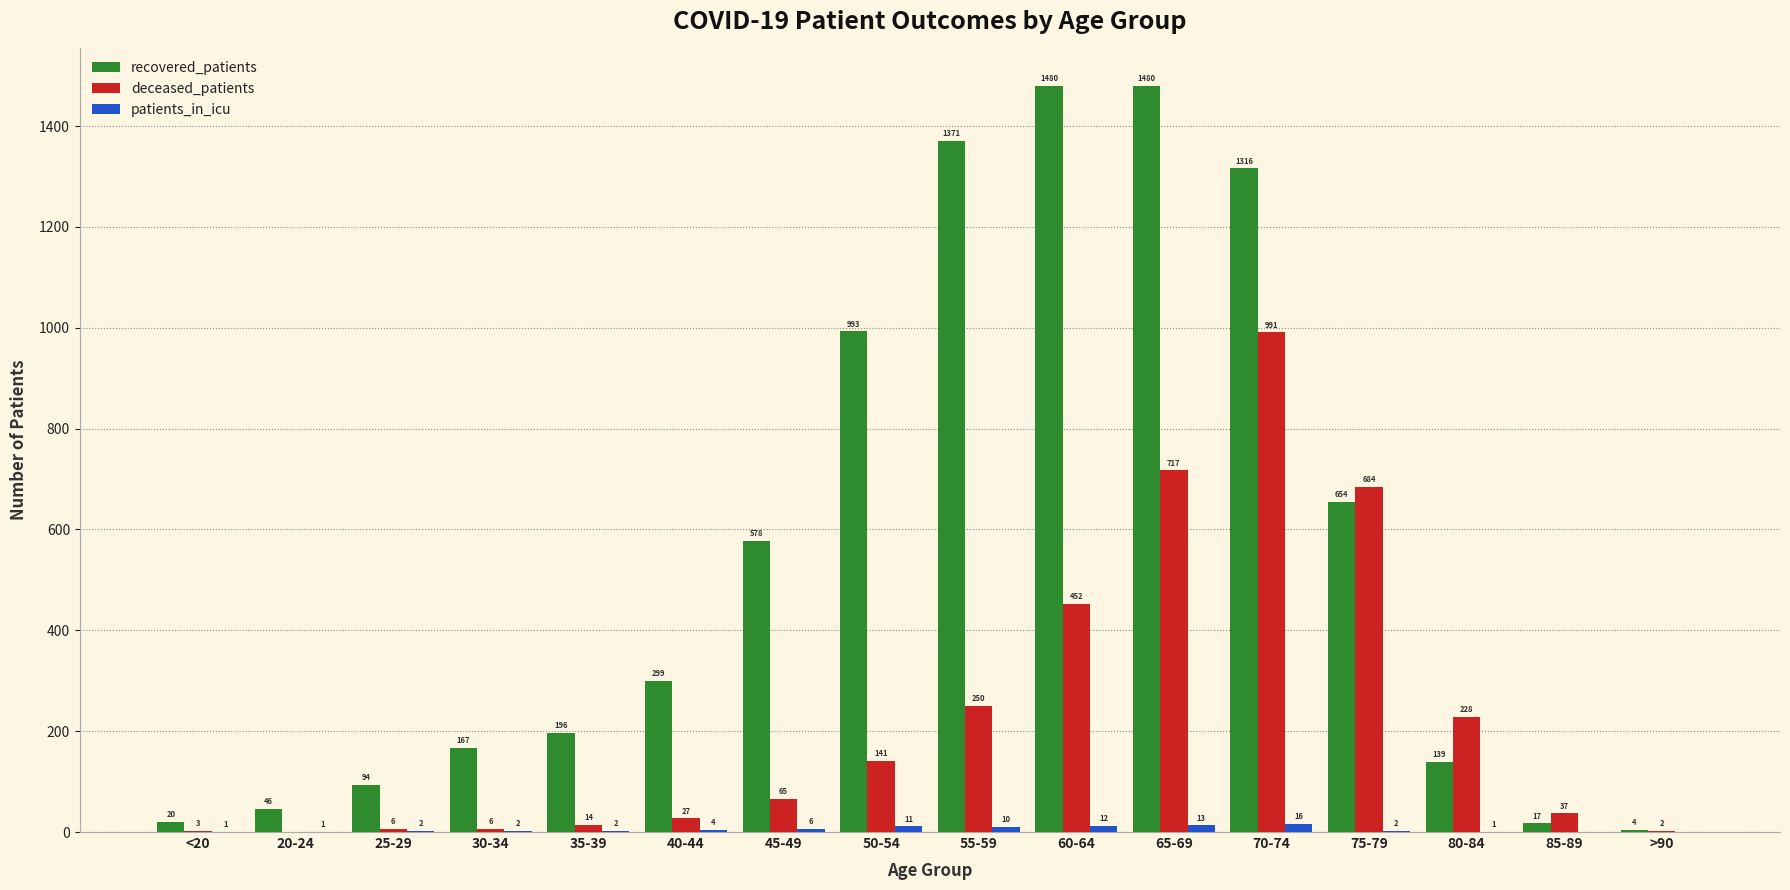

What is the highest value of the recovered_patients series?

1480